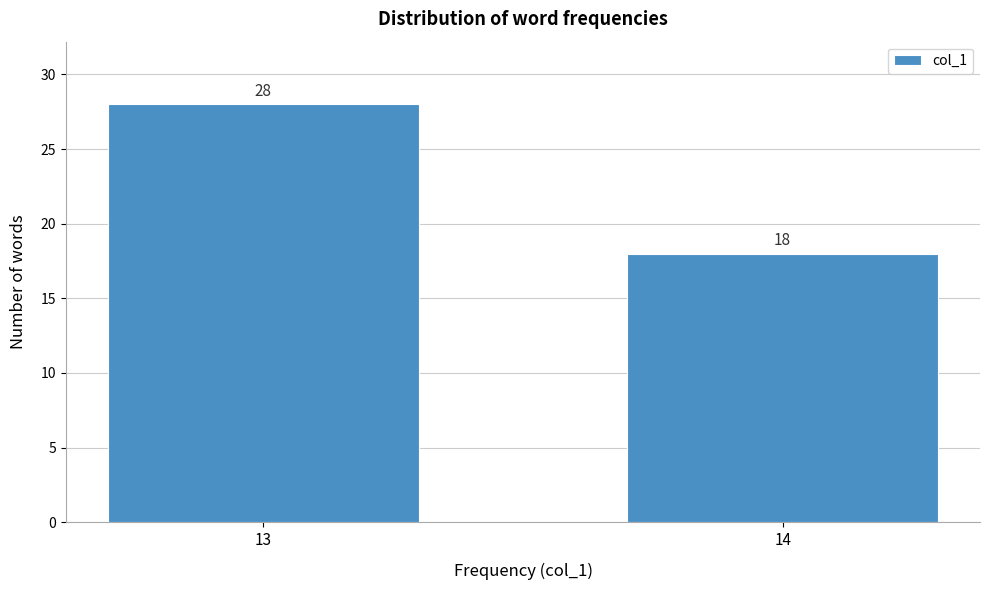

Reading right to left, list all the values displayed in this chart.

14=18	13=28